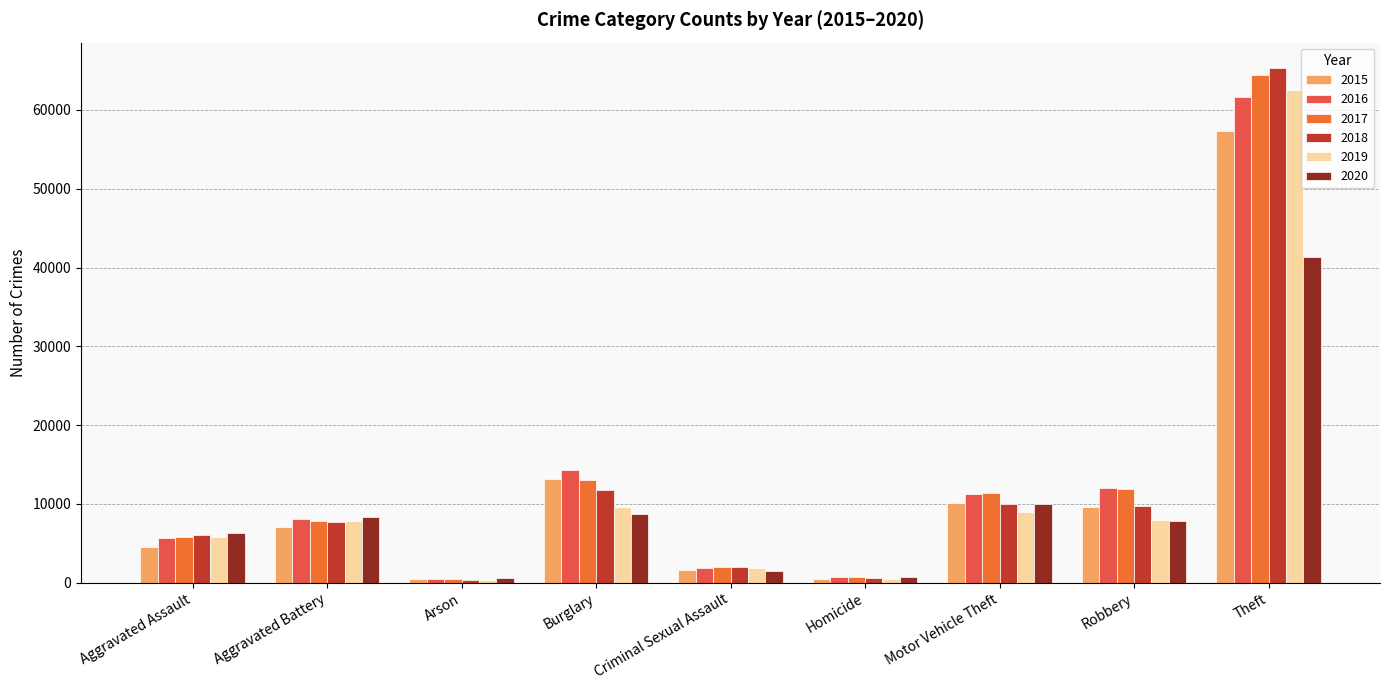

At which label does 2016 first exceed 8085?

Burglary